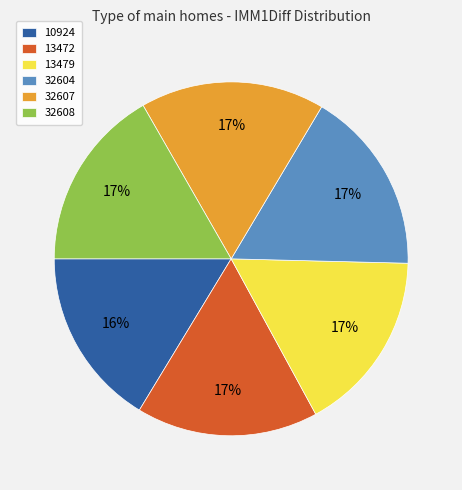

What percentage is the 32608 slice, to the nearest percent?

17%